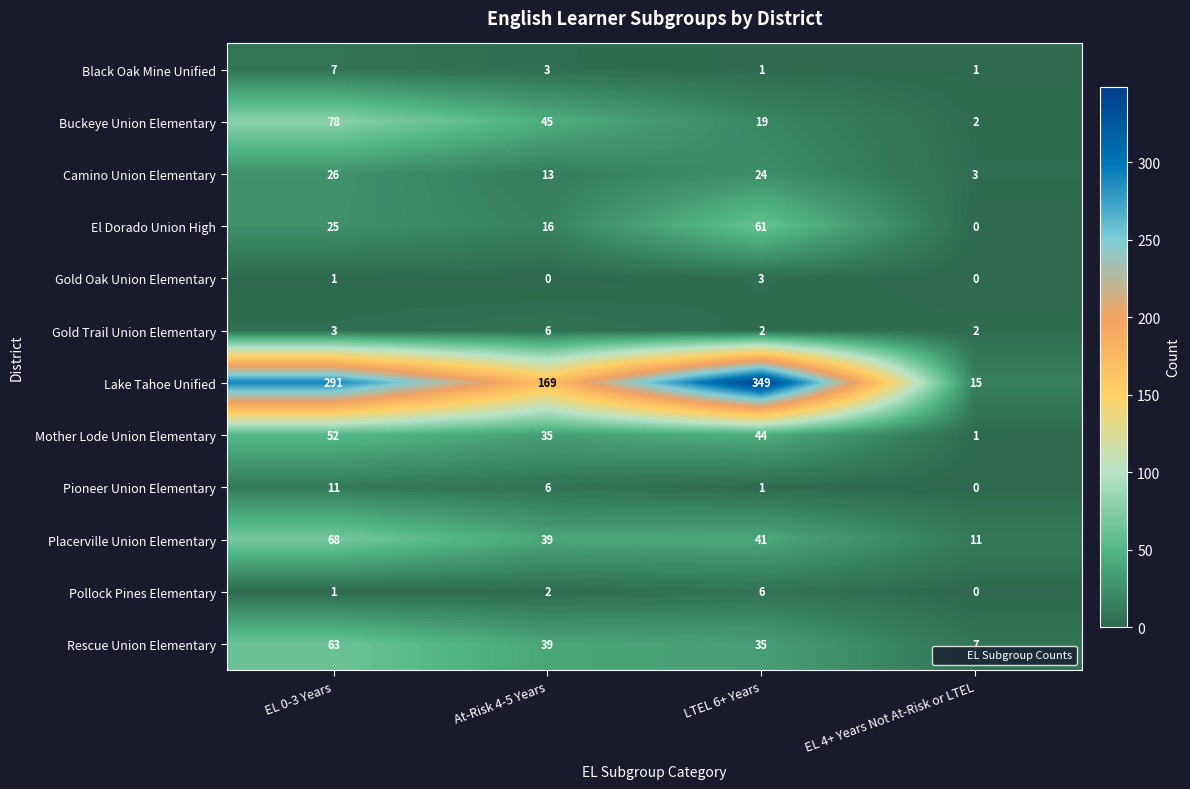

At which category is the sum across all series the highest?

EL 0-3 Years